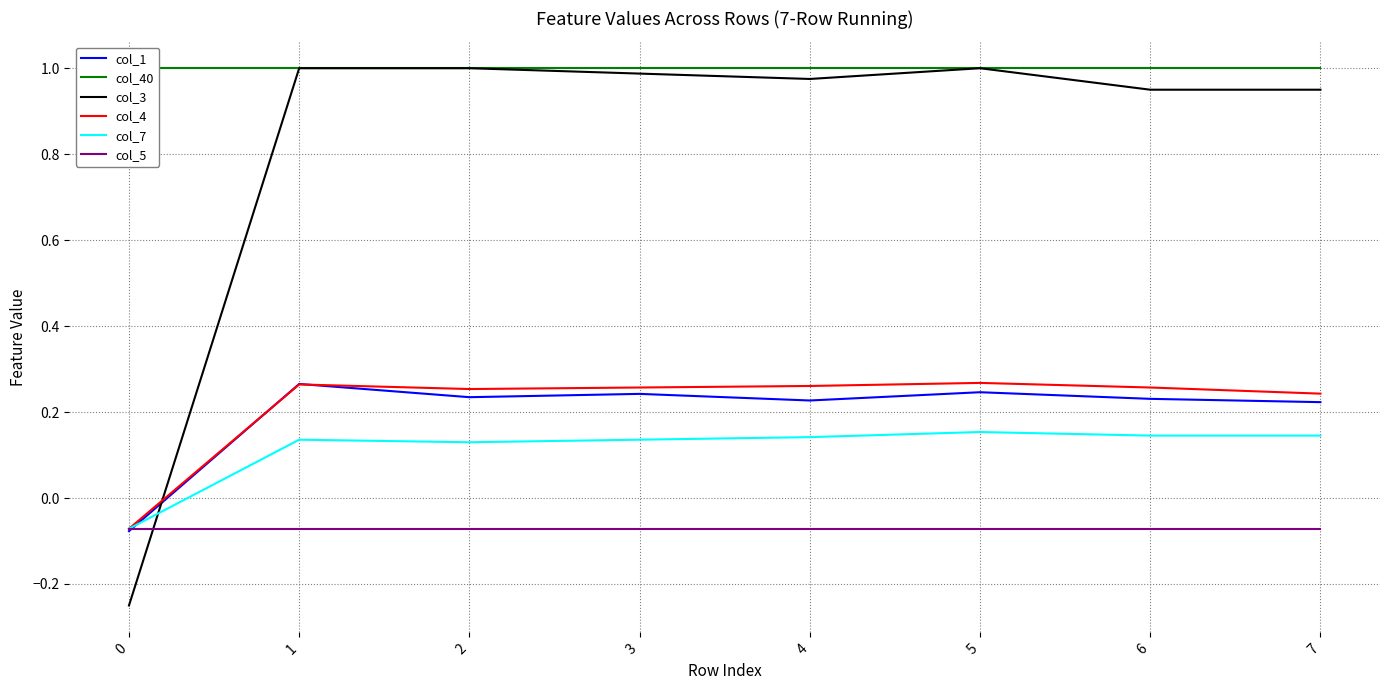

Is the value of col_3 at 4 greater than the value of col_7 at 2?

Yes